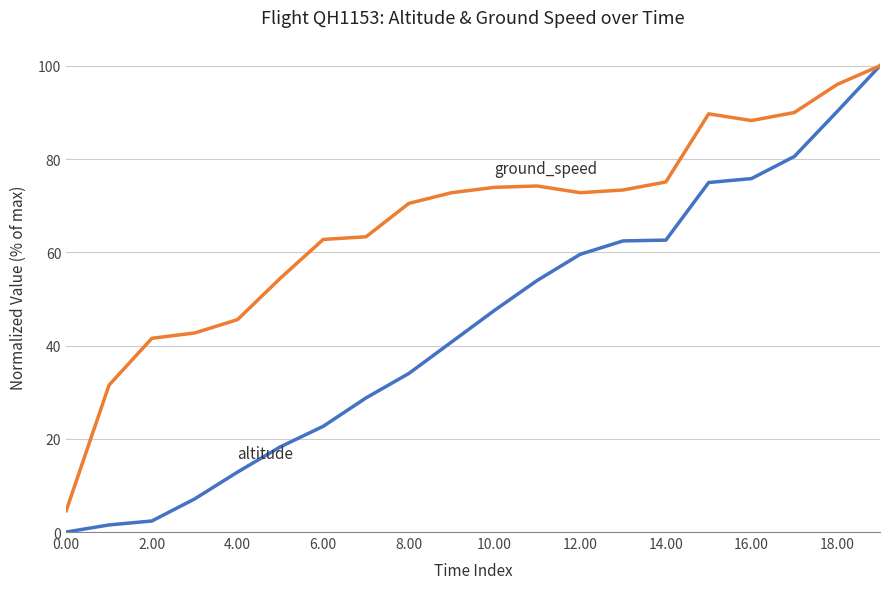

What is the maximum value shown in the chart?

100.0